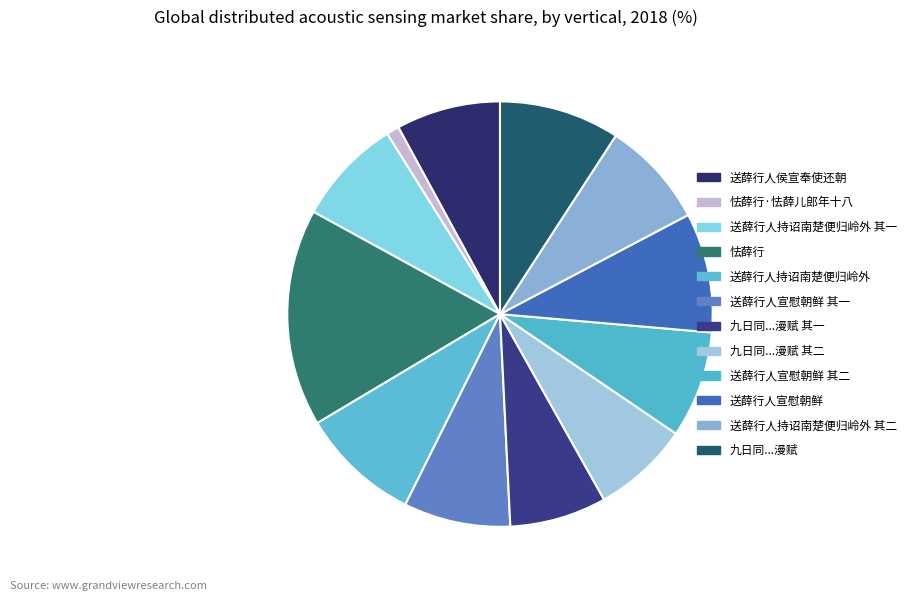

How many segments does this pie chart have?

12